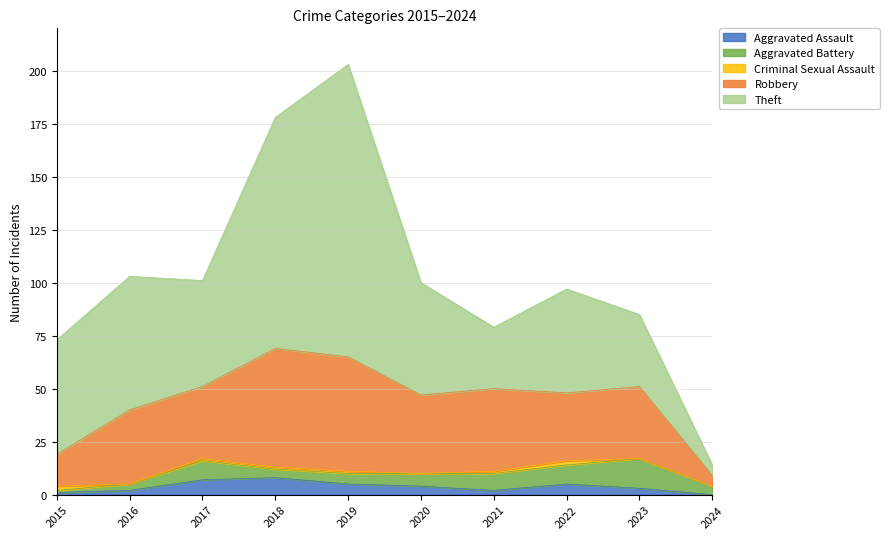

At which category is the sum across all series the highest?

2019